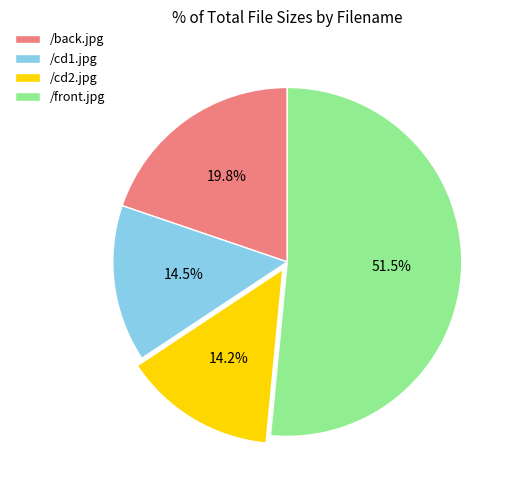

To the nearest percent, what is the combined percentage of /cd2.jpg and /front.jpg?

66%